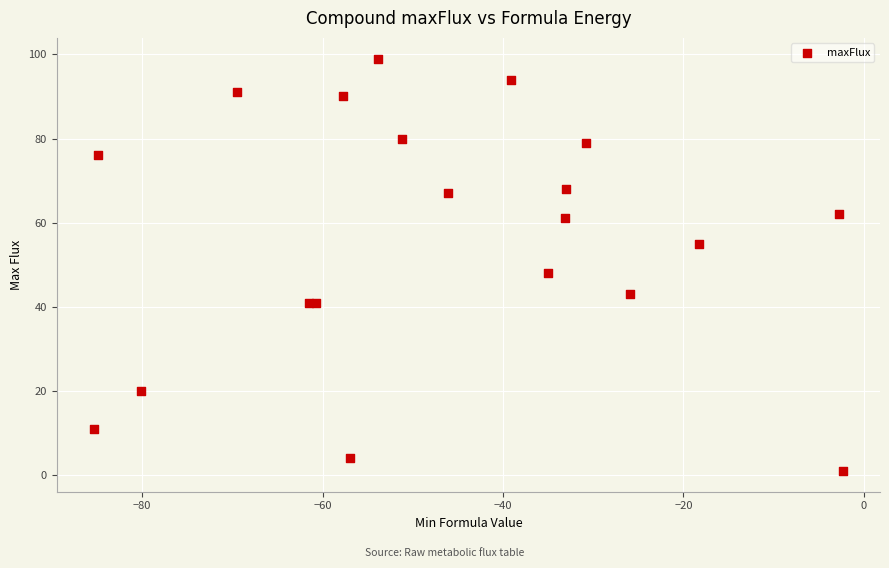

What Y value in the scatter plot is closest to 50?

48